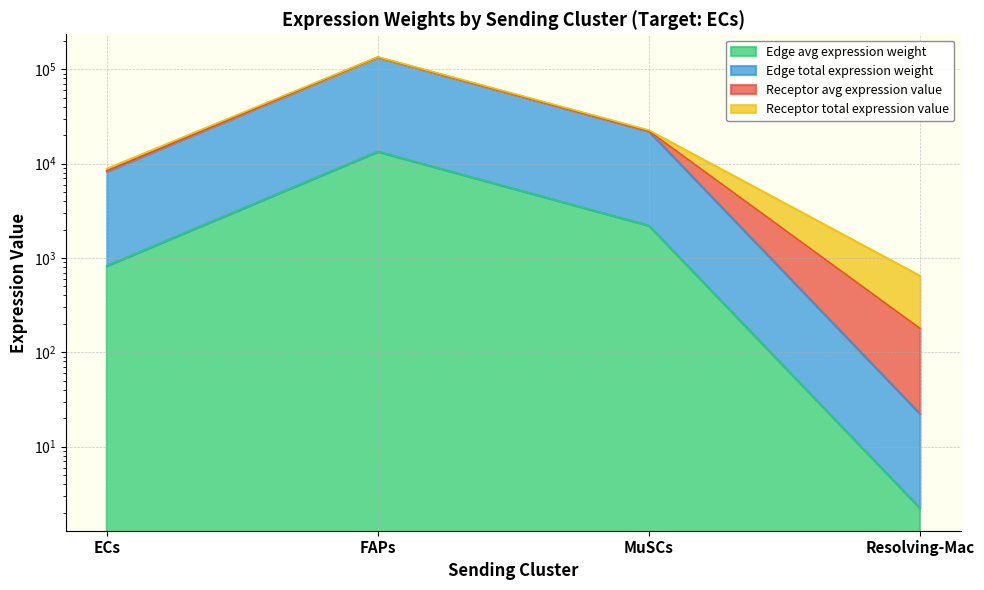

True or false: Receptor avg expression value and Edge avg expression weight cross at least once.

False